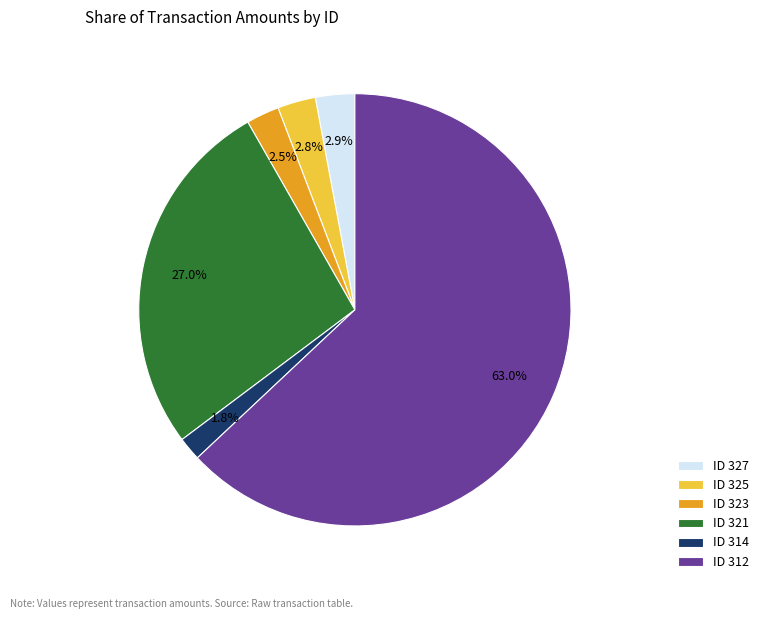

Combined, what portion of the pie is ID 327 and ID 323?

5.4%